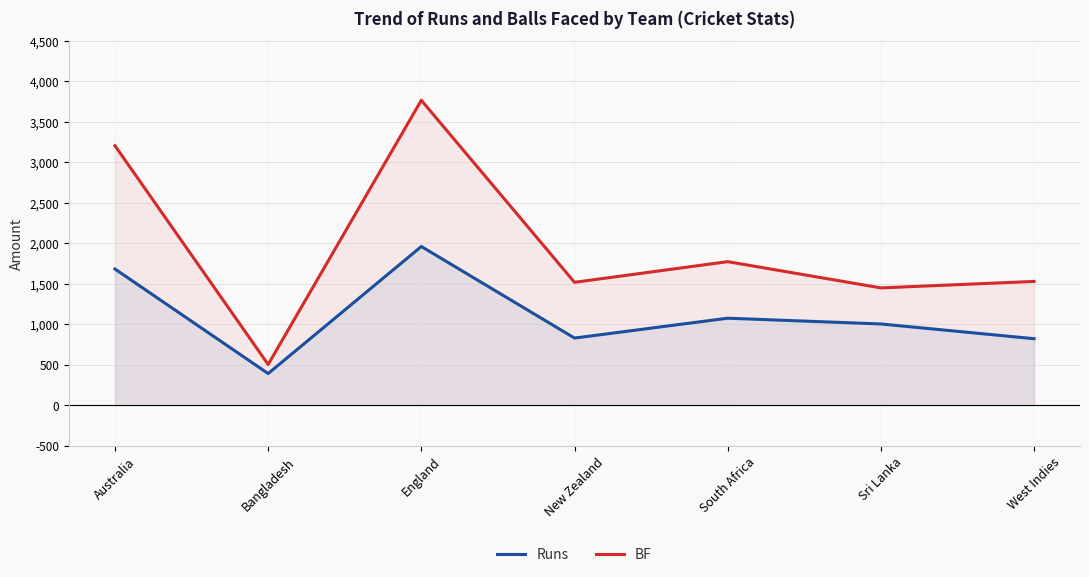

What is the difference between the Runs values at Australia and West Indies?

860